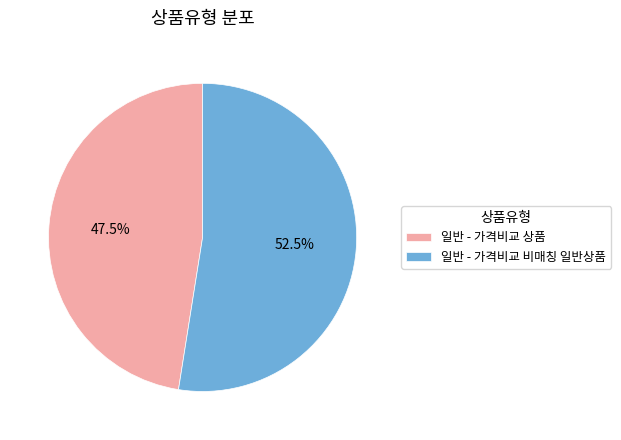

How many segments does this pie chart have?

2